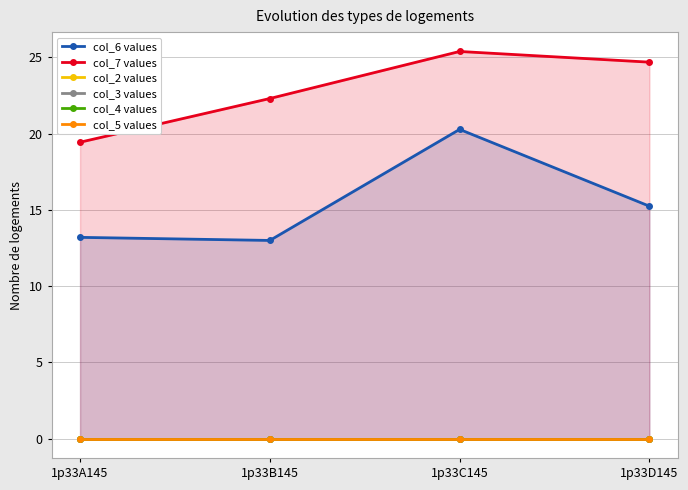

At which label is col_2 values closest to 0?

1p33A145